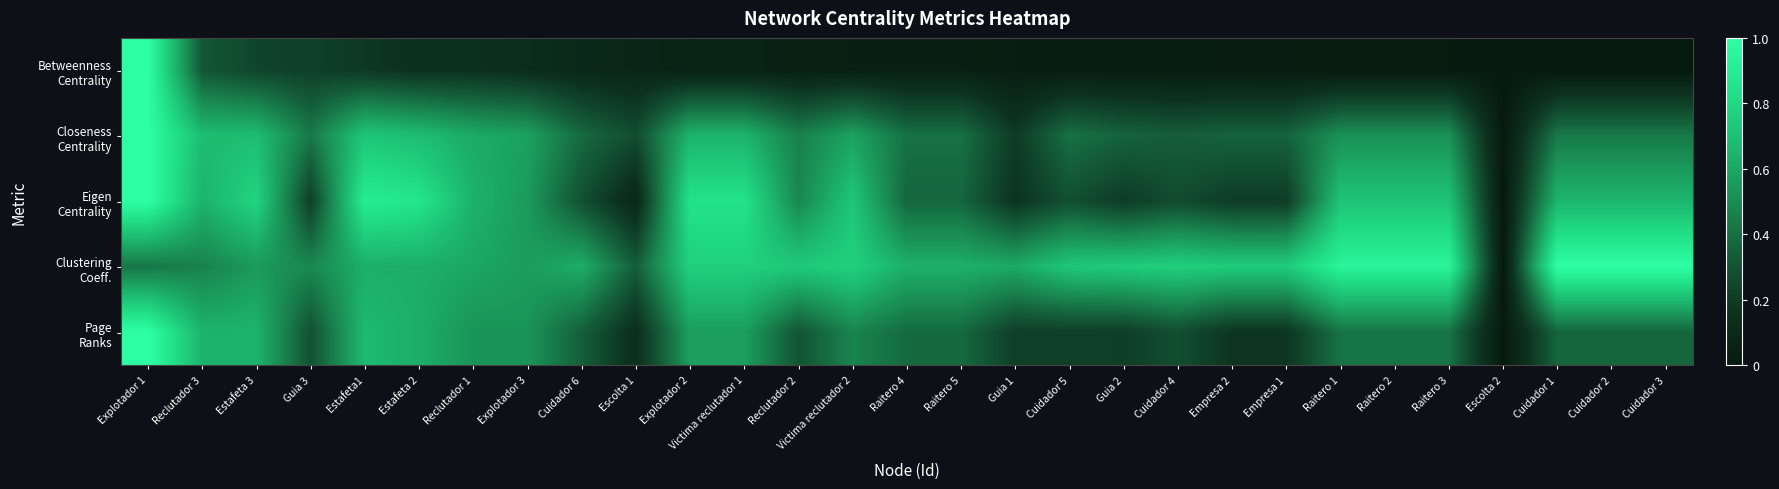

Between Estafeta1 and Explotador 1, which is larger?

Explotador 1